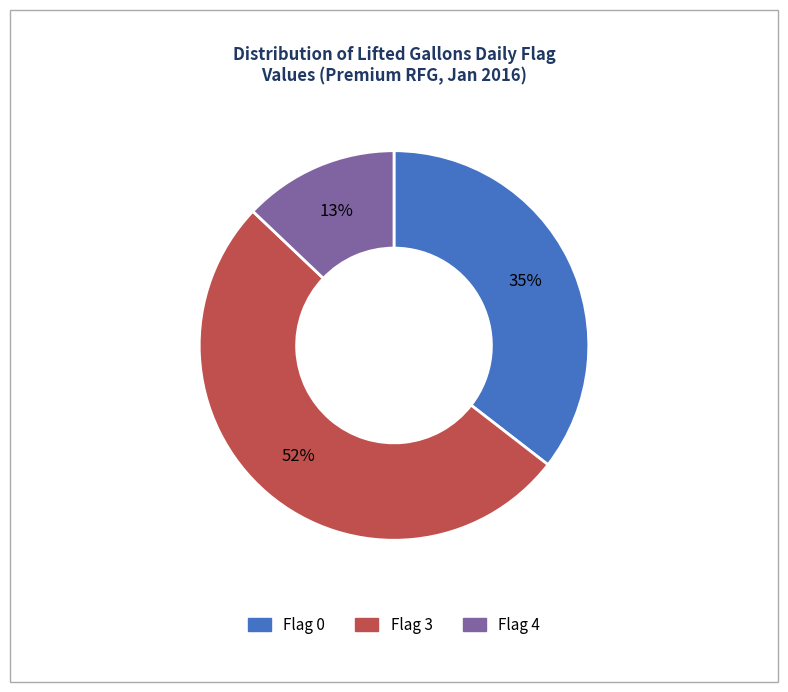

Is there any slice that represents more than half of the pie?

Yes